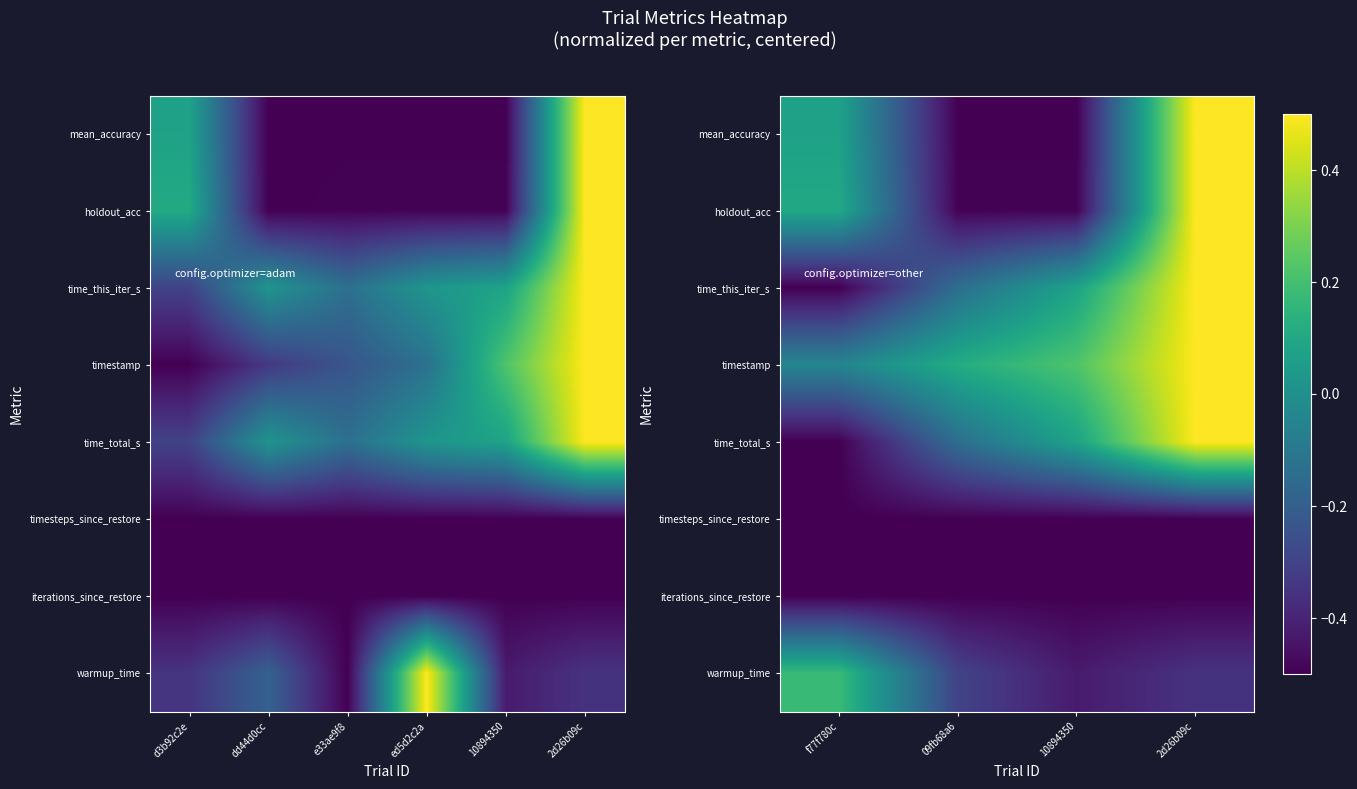

Rank the series at f77f780c from highest to lowest value.

warmup_time, holdout_acc, mean_accuracy, timestamp, time_this_iter_s, time_total_s, timesteps_since_restore, iterations_since_restore